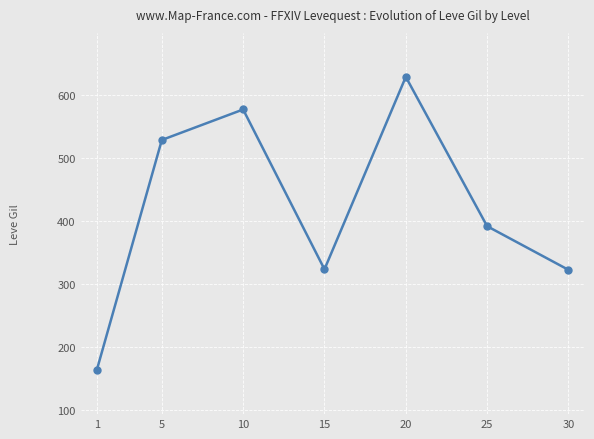

How many points are higher than both their immediate neighbors (excluding endpoints)?

2